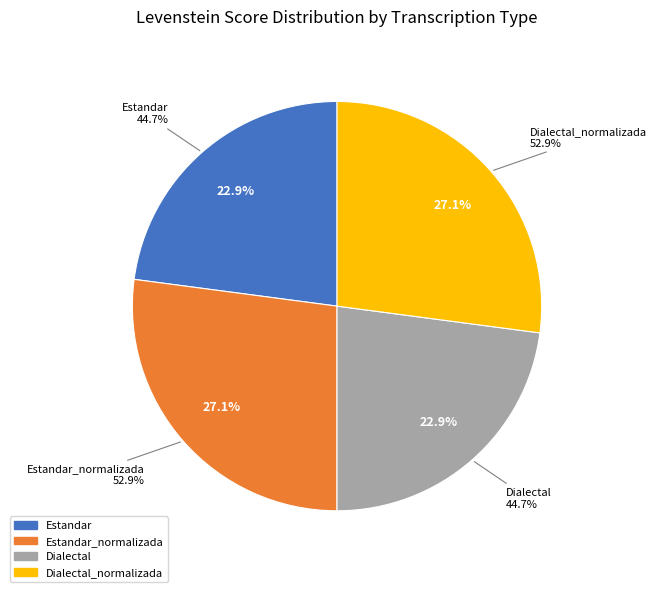

What is the ratio of the value at Dialectal_normalizada to the value at Estandar_normalizada?

1.0